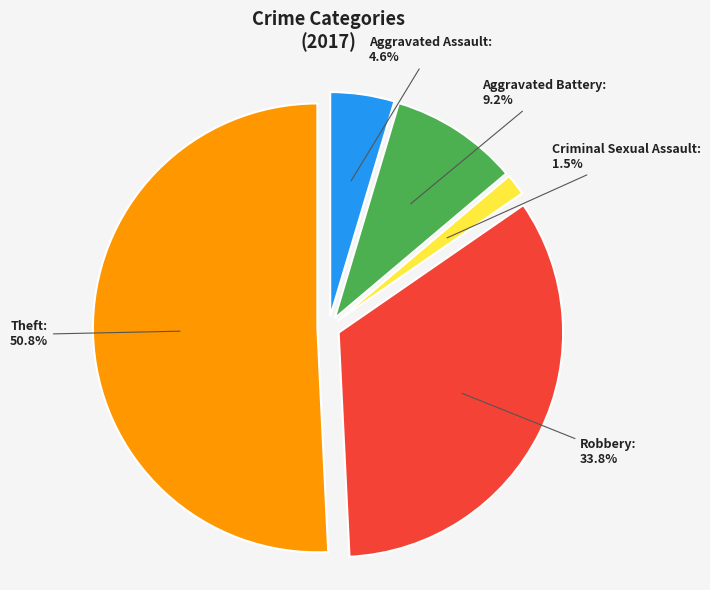

The Aggravated Battery slice represents 9% of the pie. True or false?

True